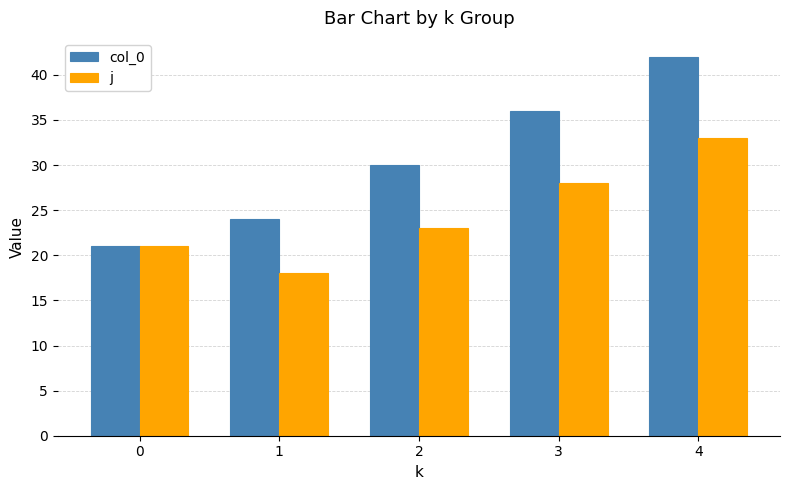

What value does the j series have at 0, to the nearest 10?

20